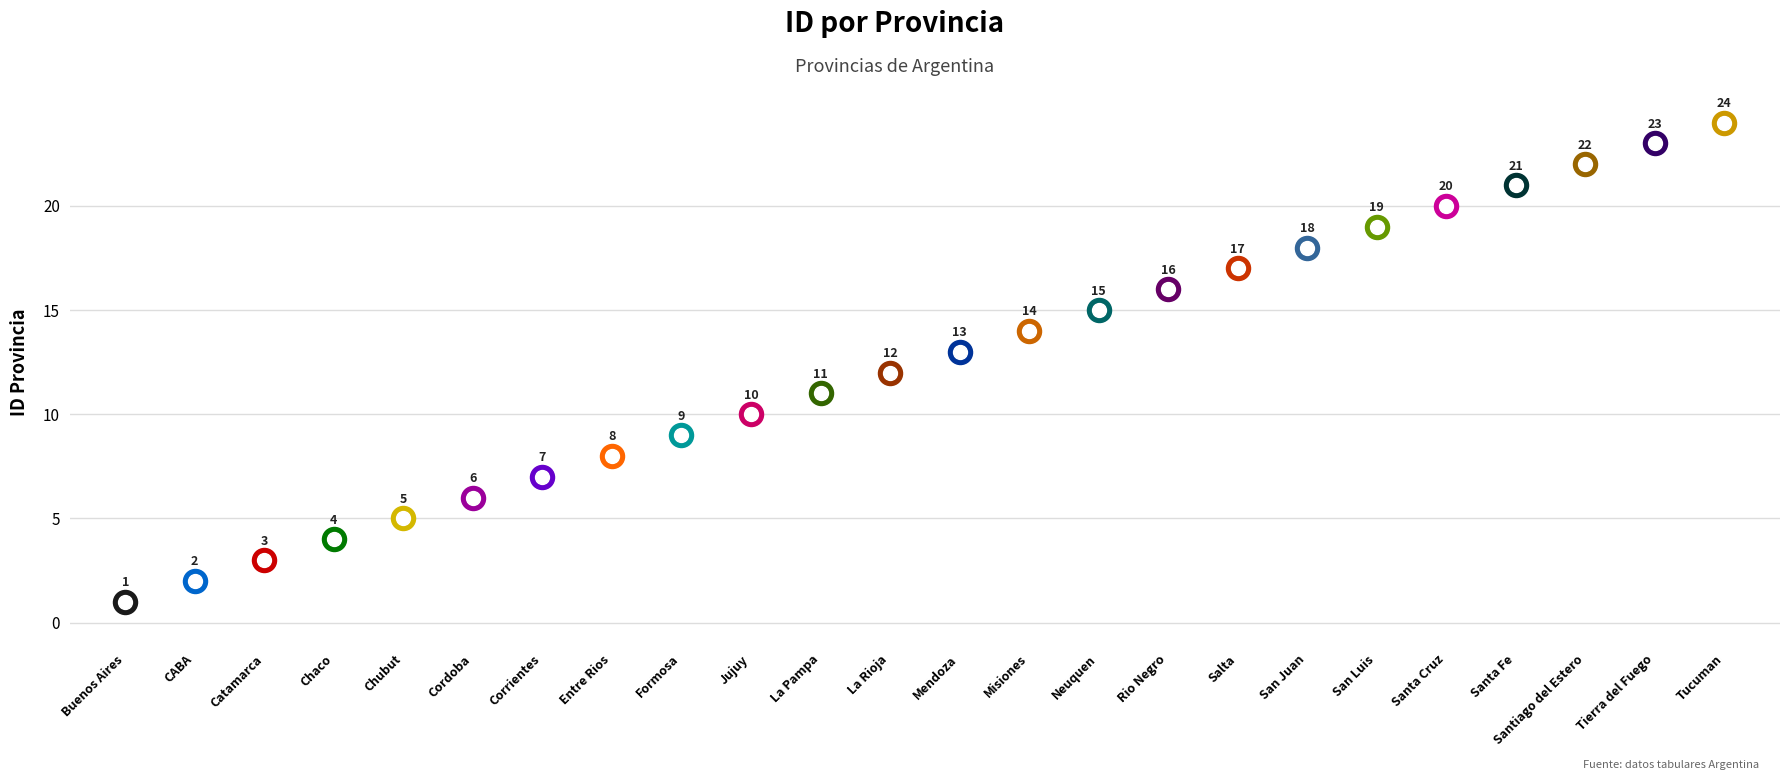

Which has a higher value, Santiago del Estero or Cordoba?

Santiago del Estero